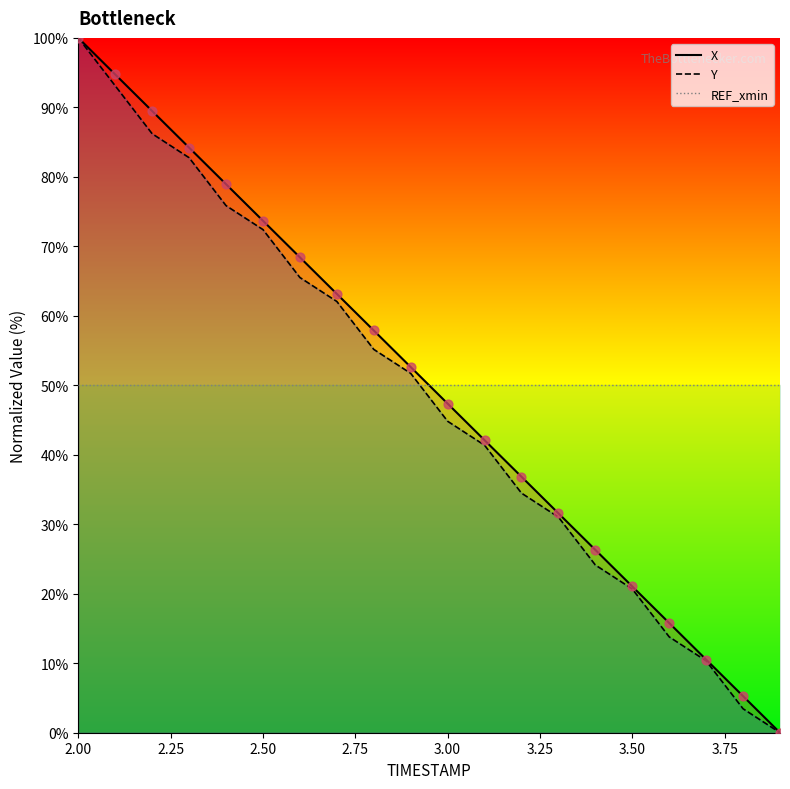

Which series reaches the minimum Y coordinate?

X (line)